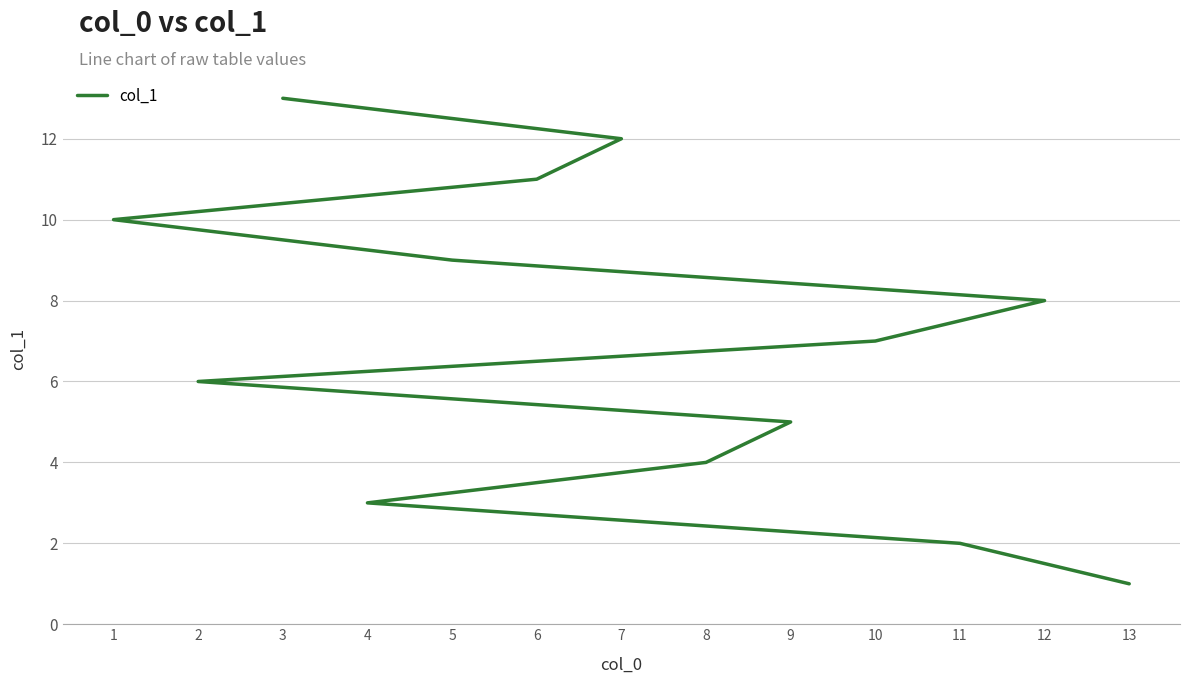

Between 10 and 11, which is larger?

10